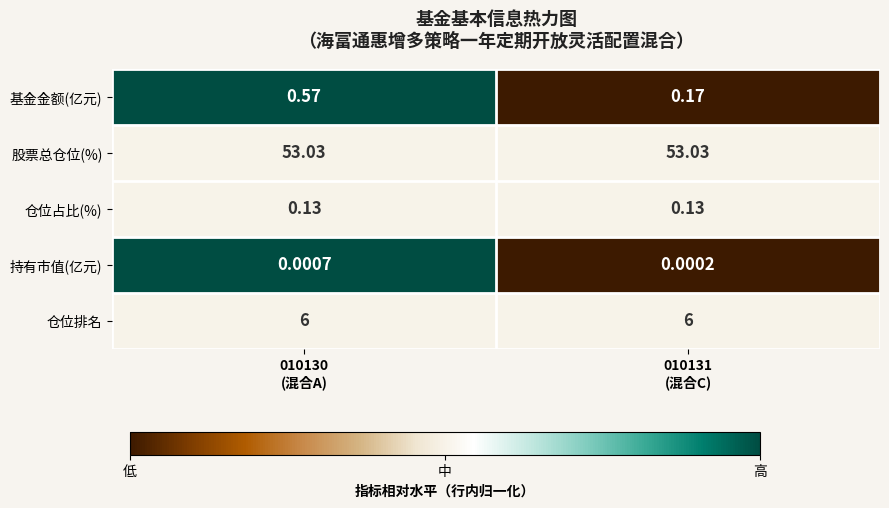

Which series has the largest total across all categories?

股票总仓位(%)